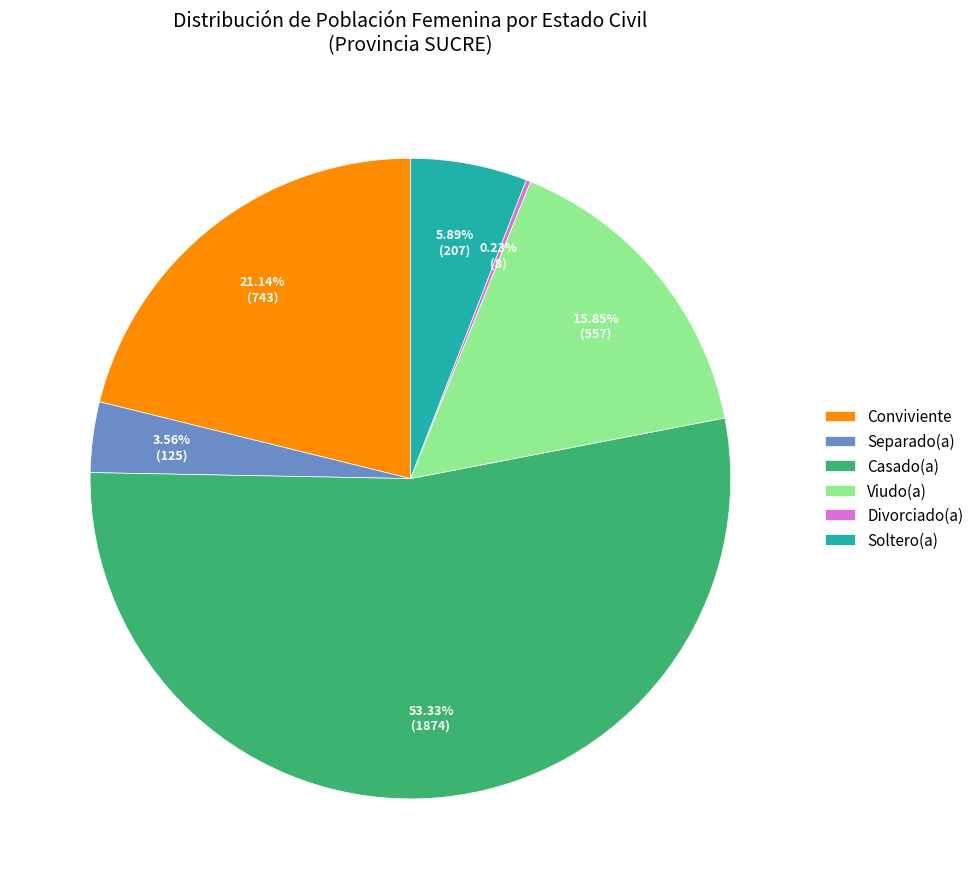

To the nearest percent, what is the average slice percentage?

17%